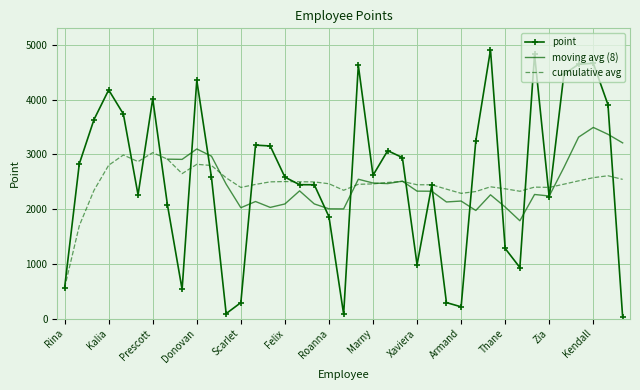

What is the change in value from Rina to Armand?

-351